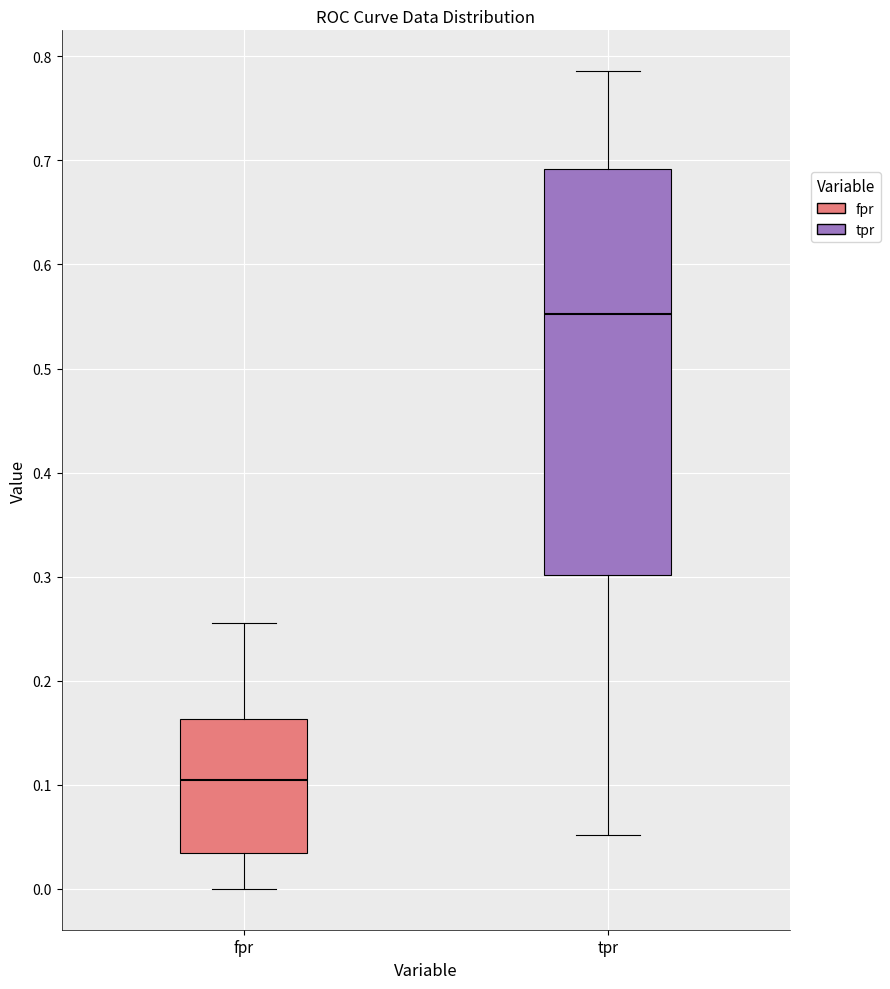

Which box's median line is the lowest?

fpr